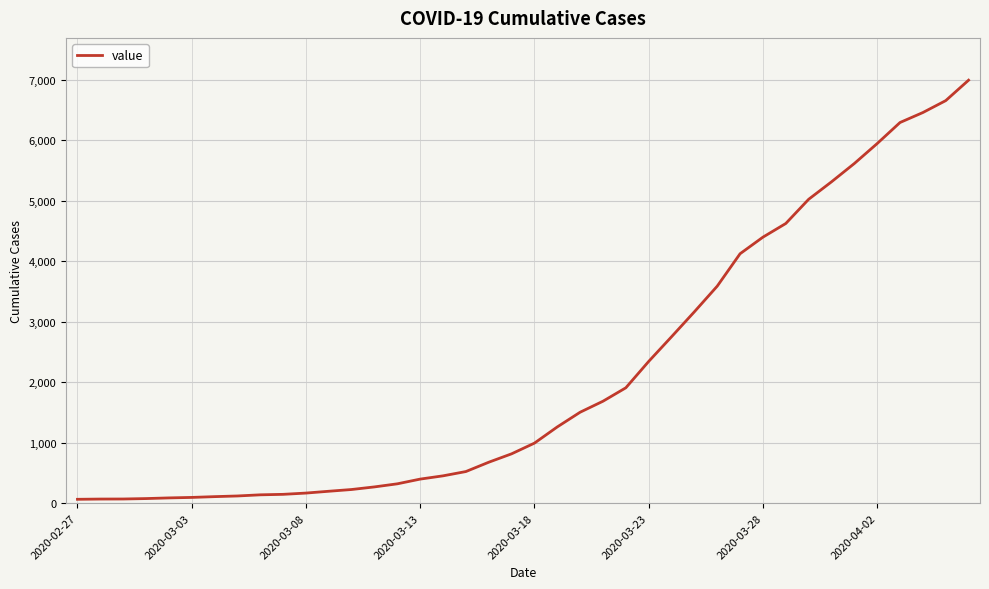

What is the maximum value shown in the chart?

6995